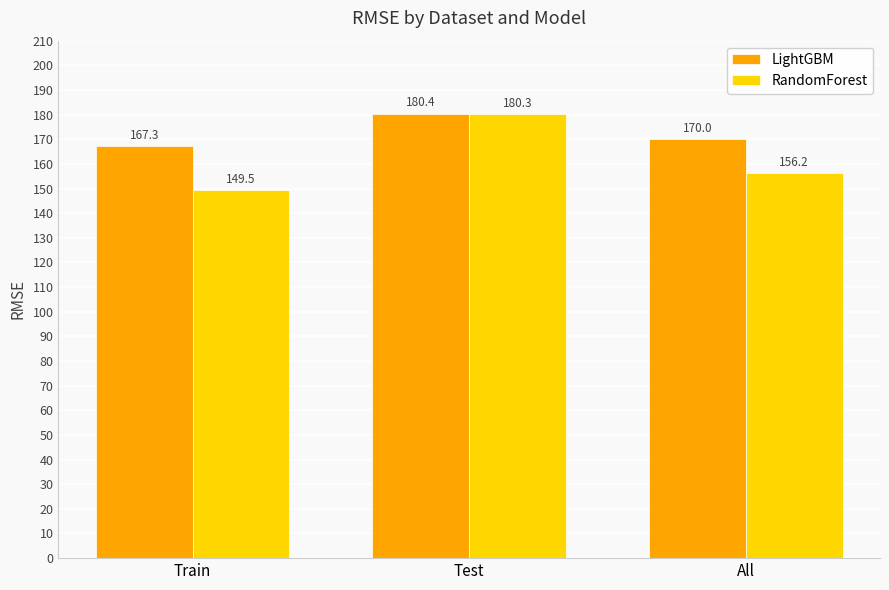

How many groups of bars are there?

3